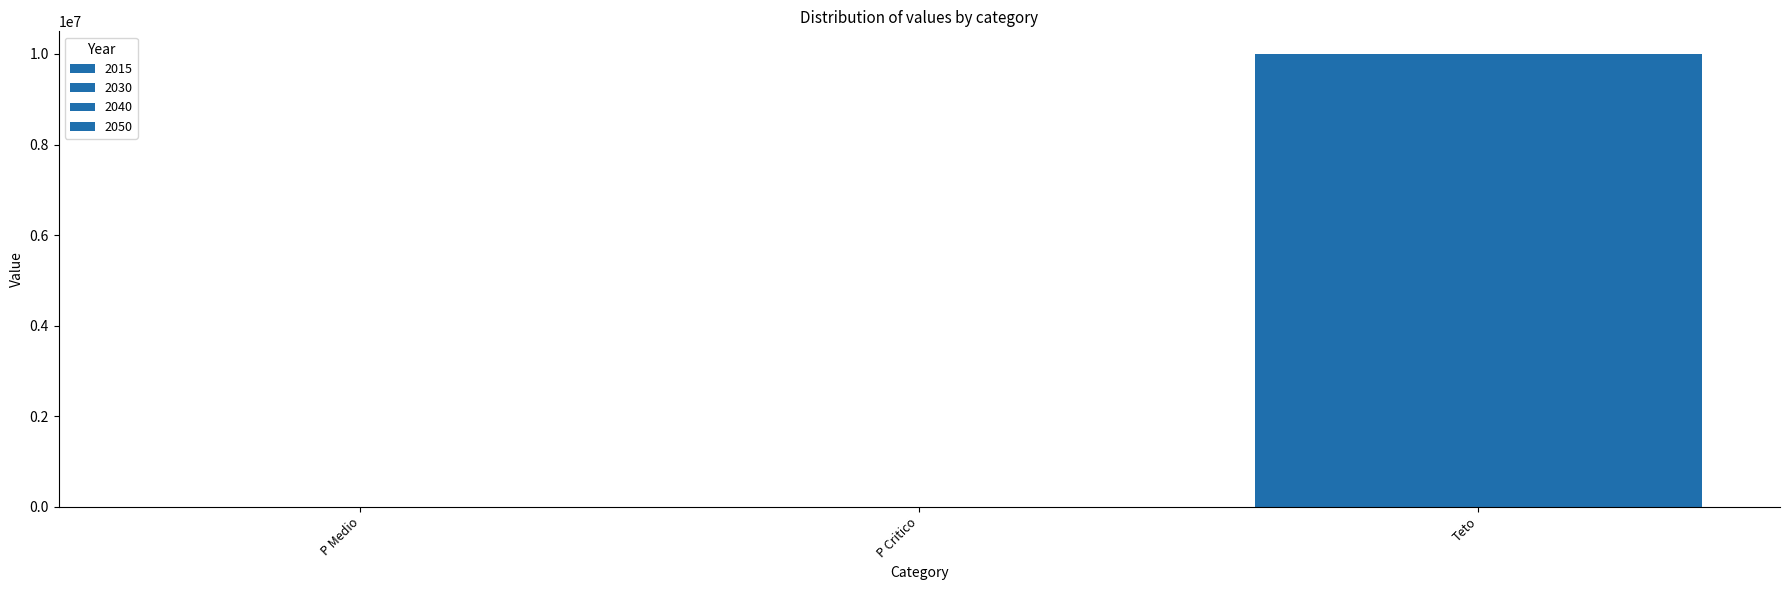

Does the chart contain stacked bars?

No